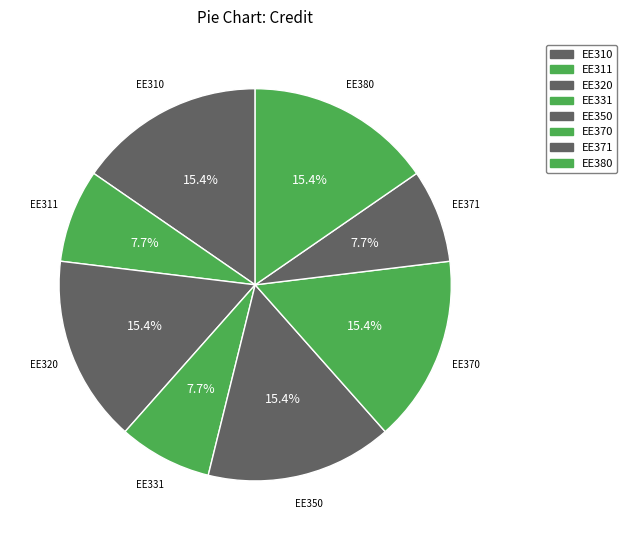

Count the number of slices in the pie.

8